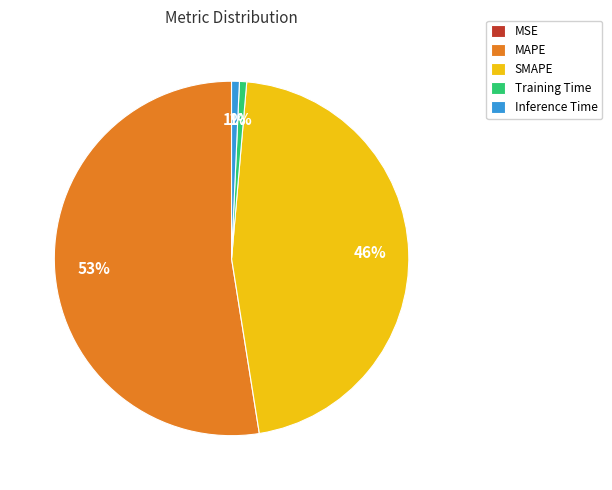

What percentage is the SMAPE slice, to the nearest percent?

46%